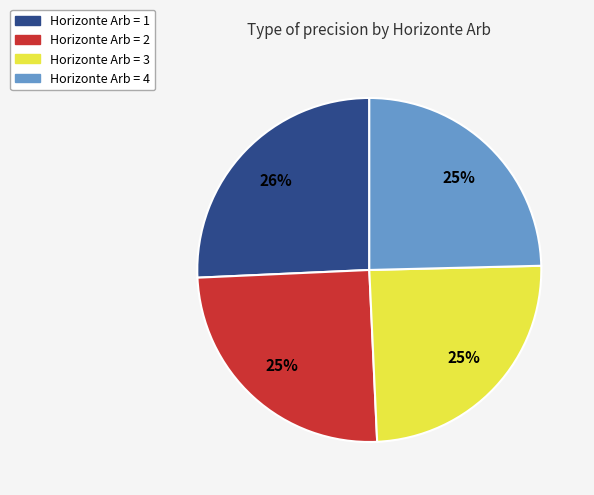

To the nearest percent, what is the difference between the largest and smallest slice percentages?

1%